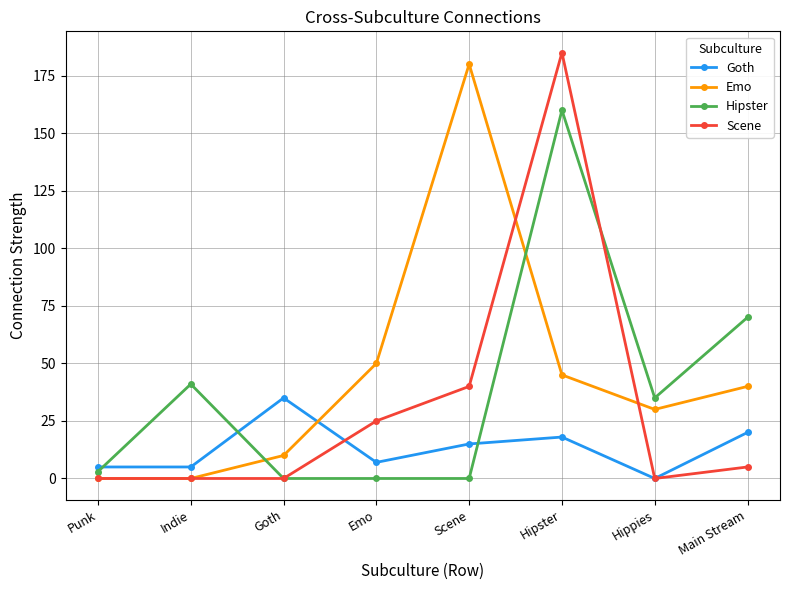

At which category is the sum across all series the highest?

Hipster